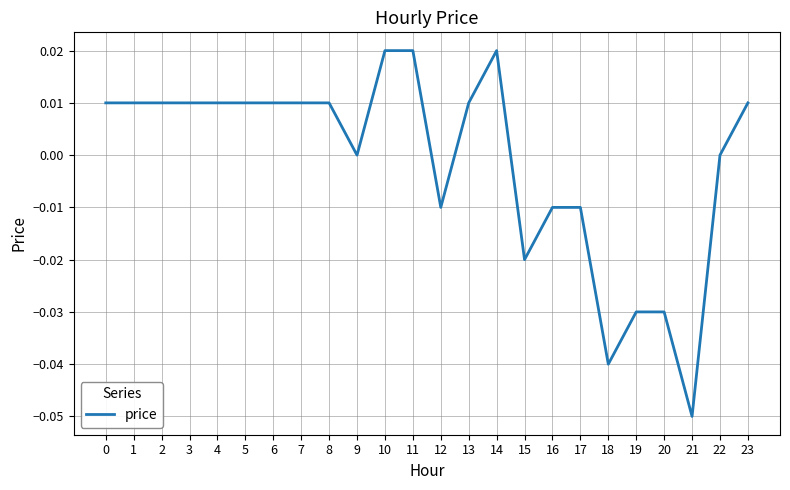

Which has a higher value, 19 or 16?

16